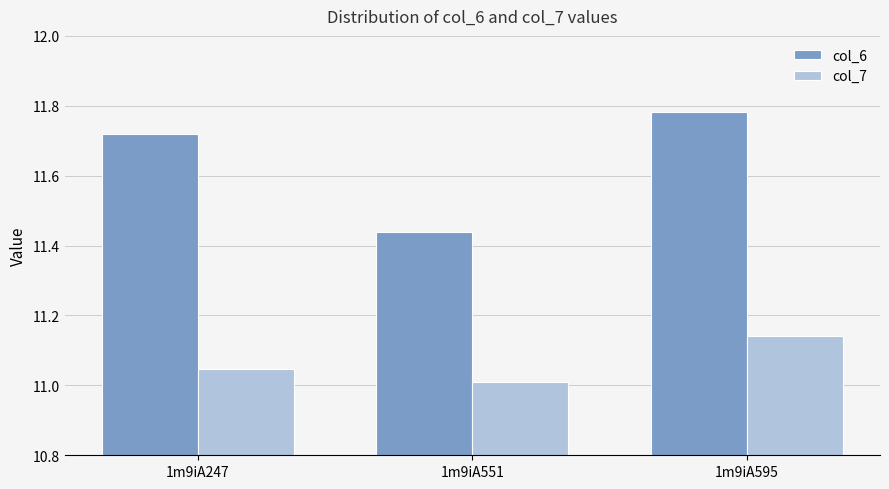

Is it true that col_6 equals 3.7 at 1m9iA551?

False